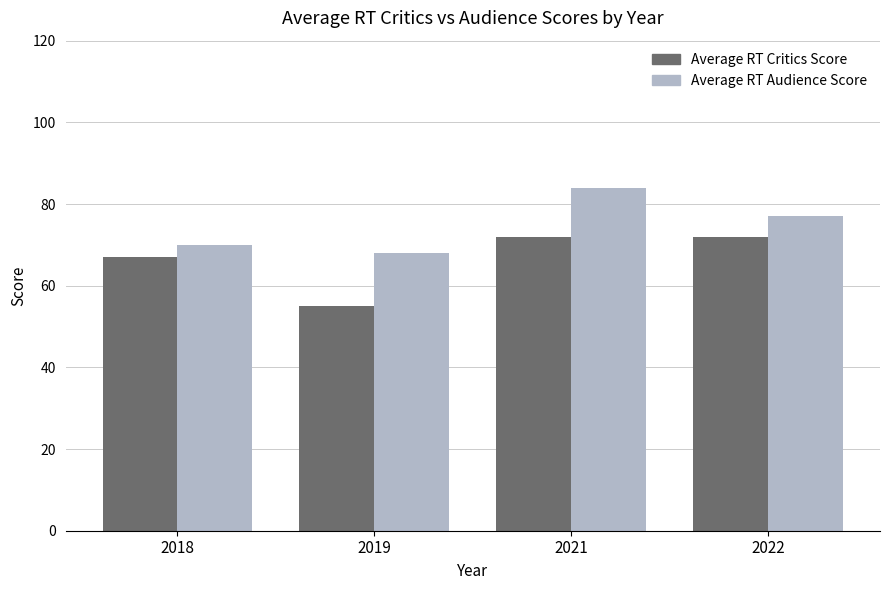

What is the difference between the highest and lowest values at 2021?

12